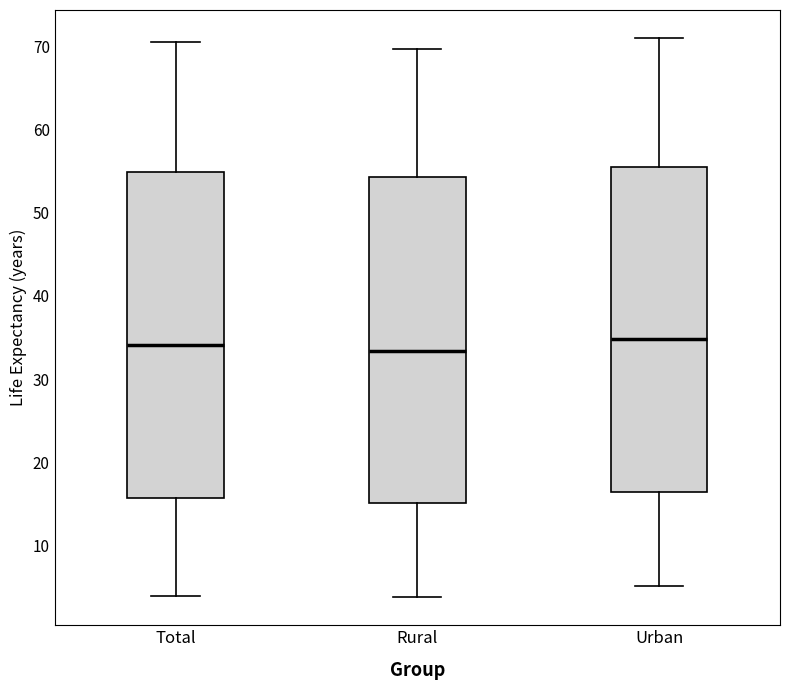

Reading left to right, transcribe this box plot: for each box, give where its median line is, the range the box spans, and where its two whiskers end, as read against the y-axis. The values are not printed on the chart, so give them approximately, as read against the axis.

Total: median 34, box 16 to 55, whiskers 4 to 71
Rural: median 33, box 15 to 54, whiskers 4 to 70
Urban: median 35, box 16 to 56, whiskers 5 to 71